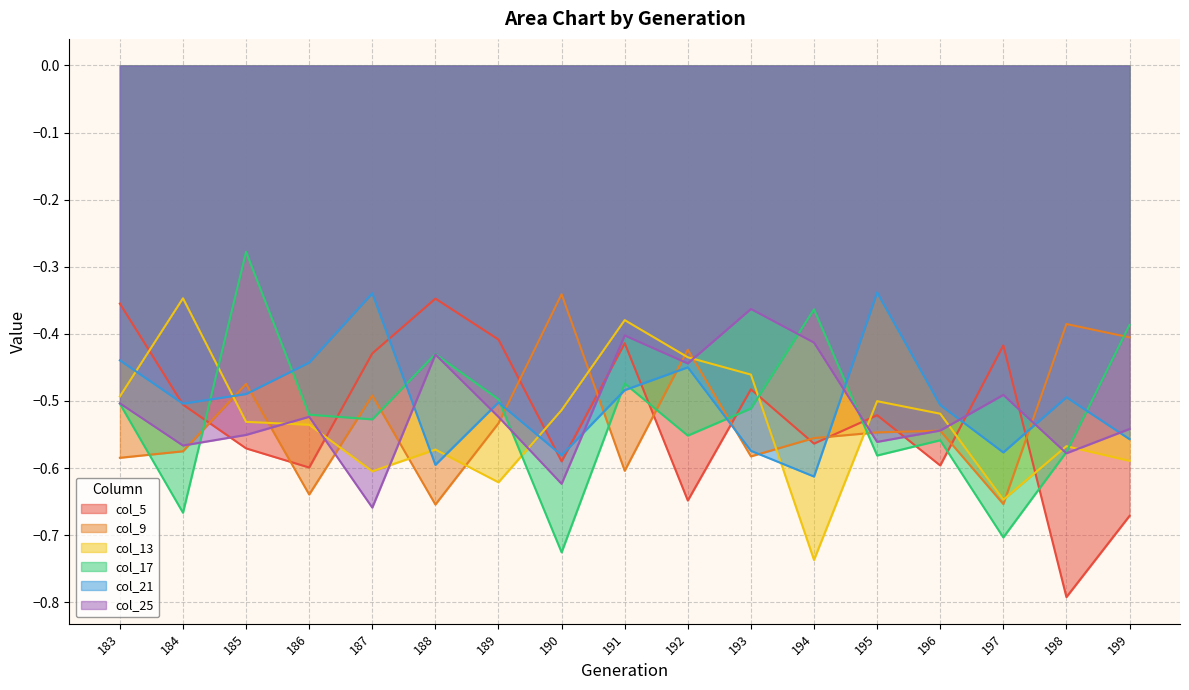

What is the difference between the second highest and minimum values in the col_9 series?

0.3